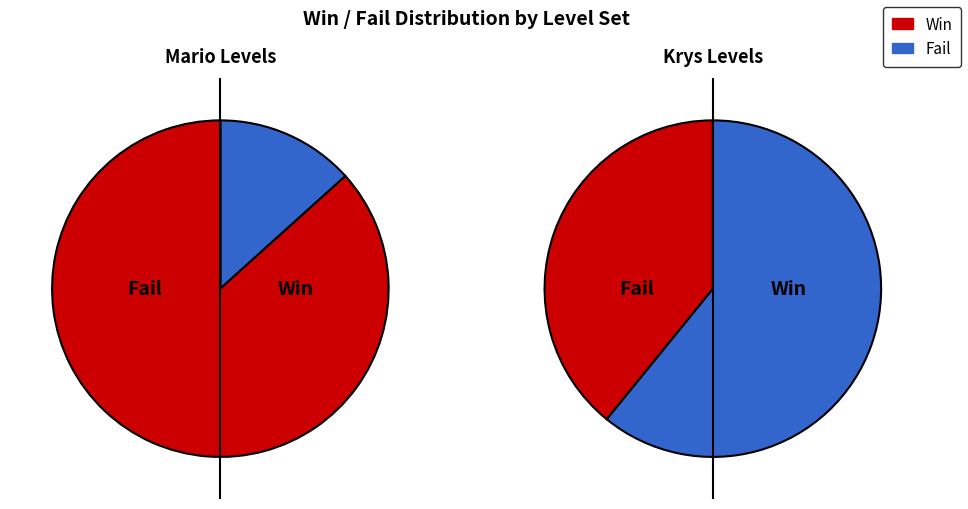

Which slice is the largest?

Krys-2